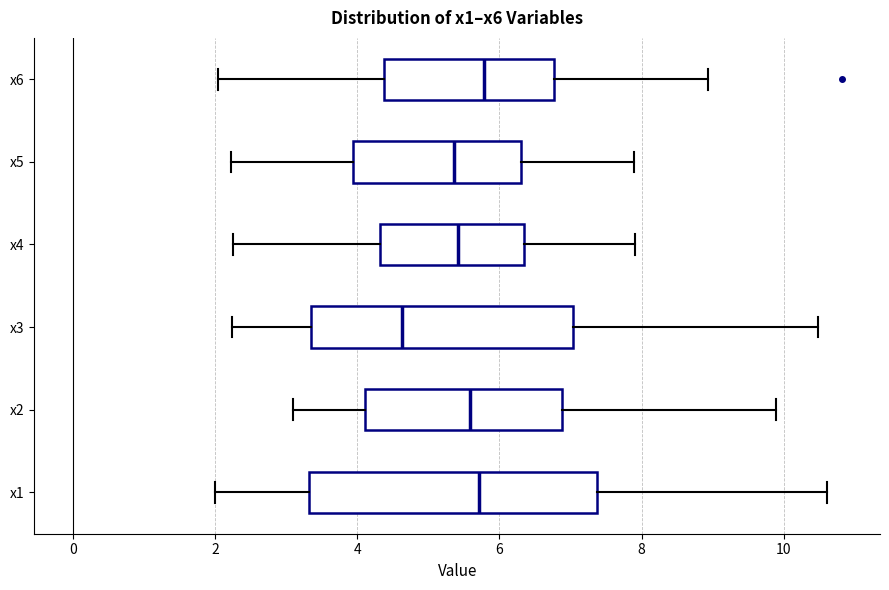

Where does the left whisker of the box for x6 end on the x-axis? The values are not printed on the chart, so give them approximately, as read against the axis.

2.0